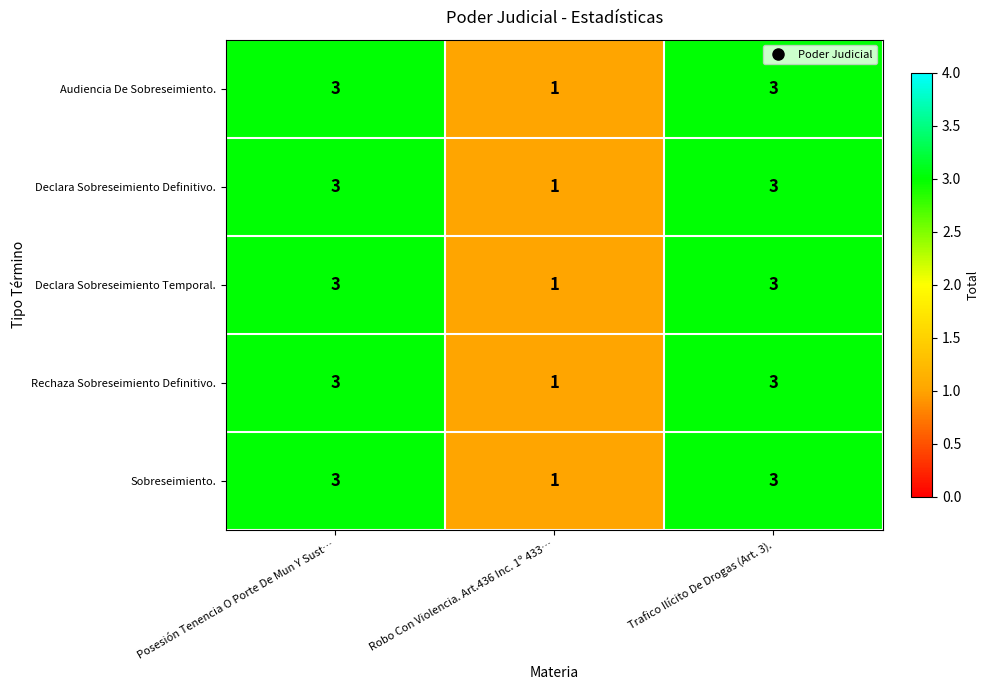

What is the sum of the Declara Sobreseimiento Temporal. values at Posesión Tenencia O Porte De Mun Y Sust… and Trafico Ilícito De Drogas (Art. 3).?

6